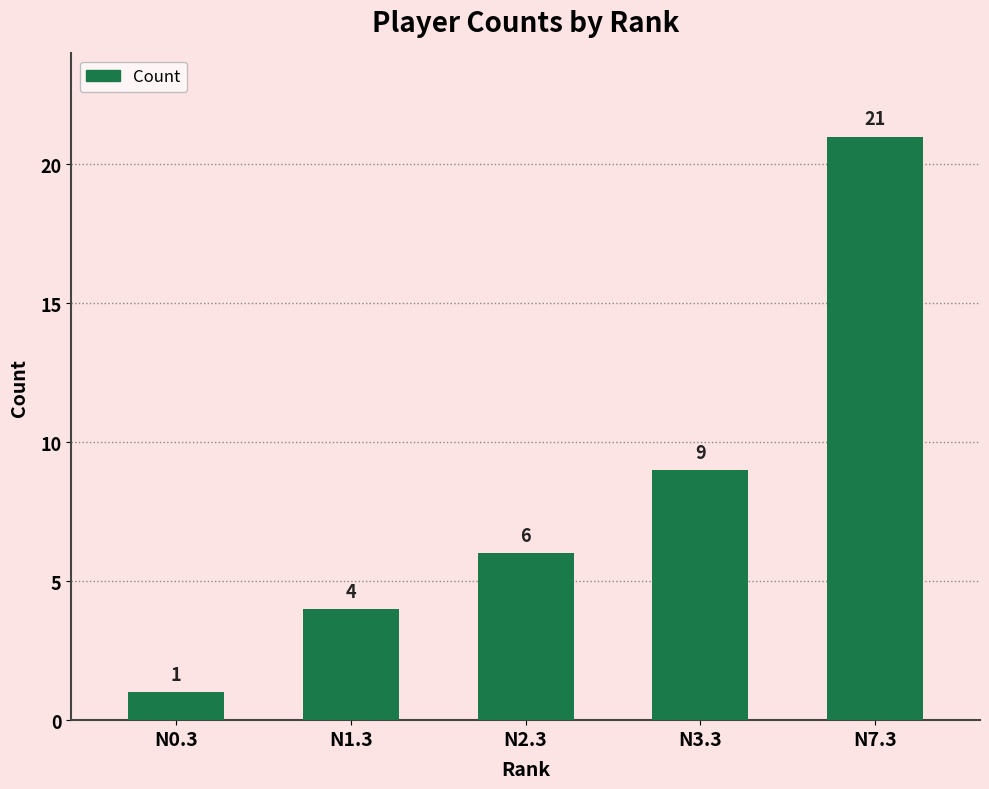

Is it true that the value at N2.3 is 8?

False